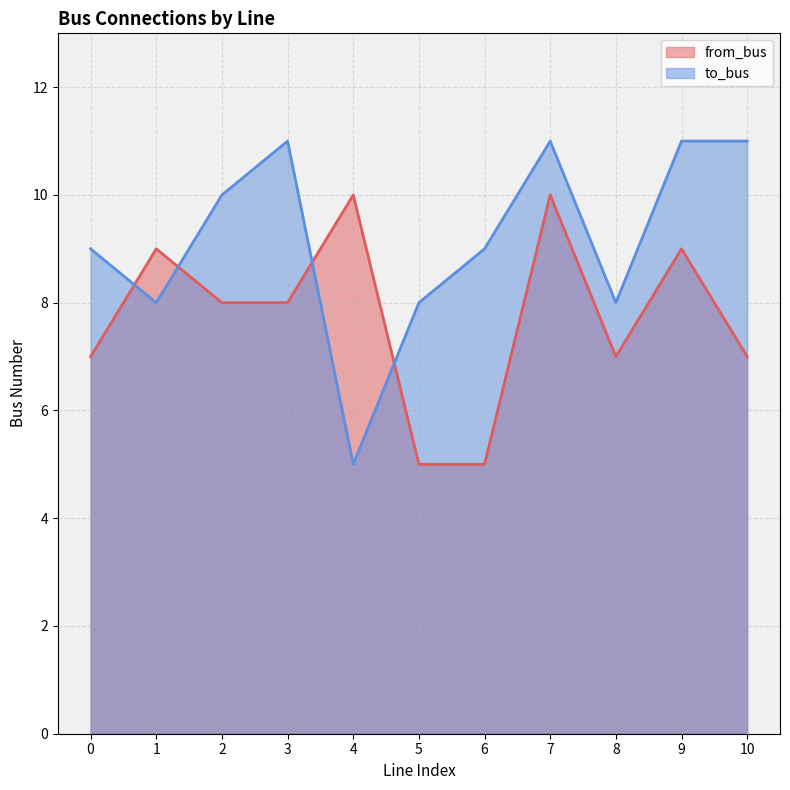

What is the value of the from_bus point at the 5th from the left?

10